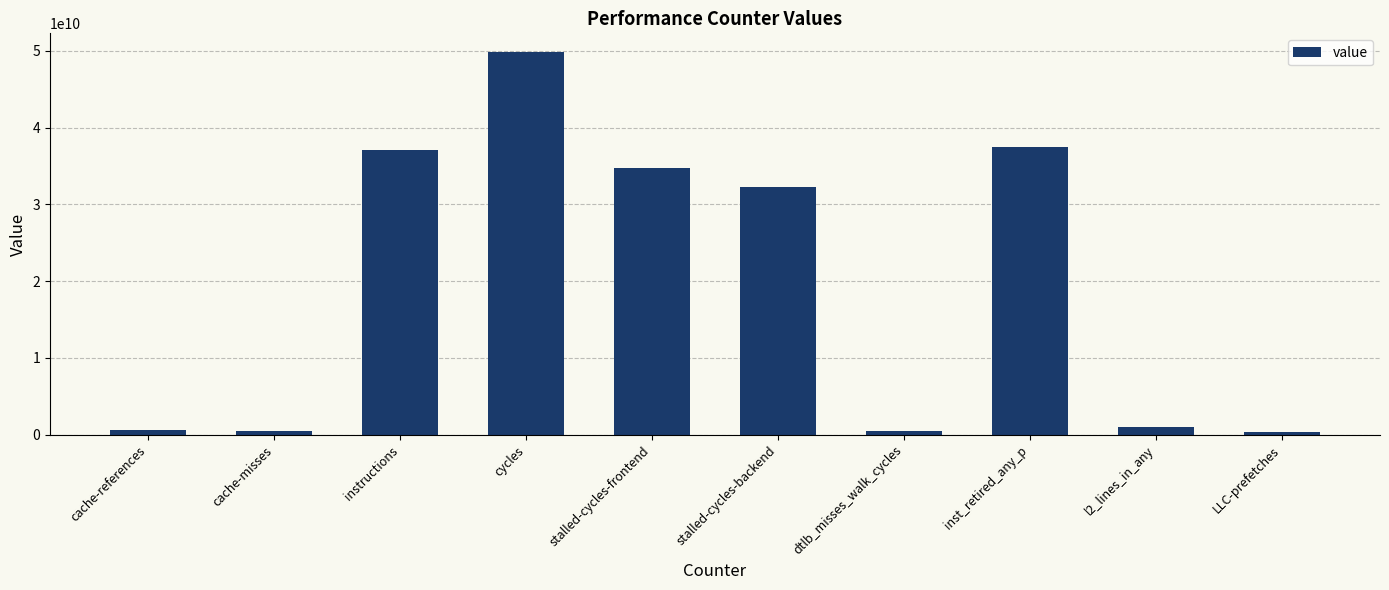

Between instructions and l2_lines_in_any, which is larger?

instructions